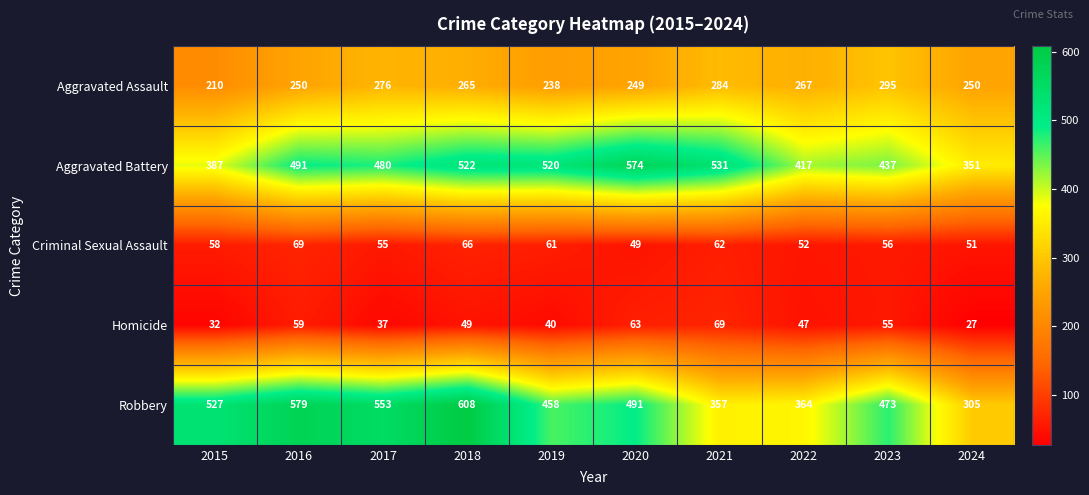

Which series has the widest spread of values?

Robbery